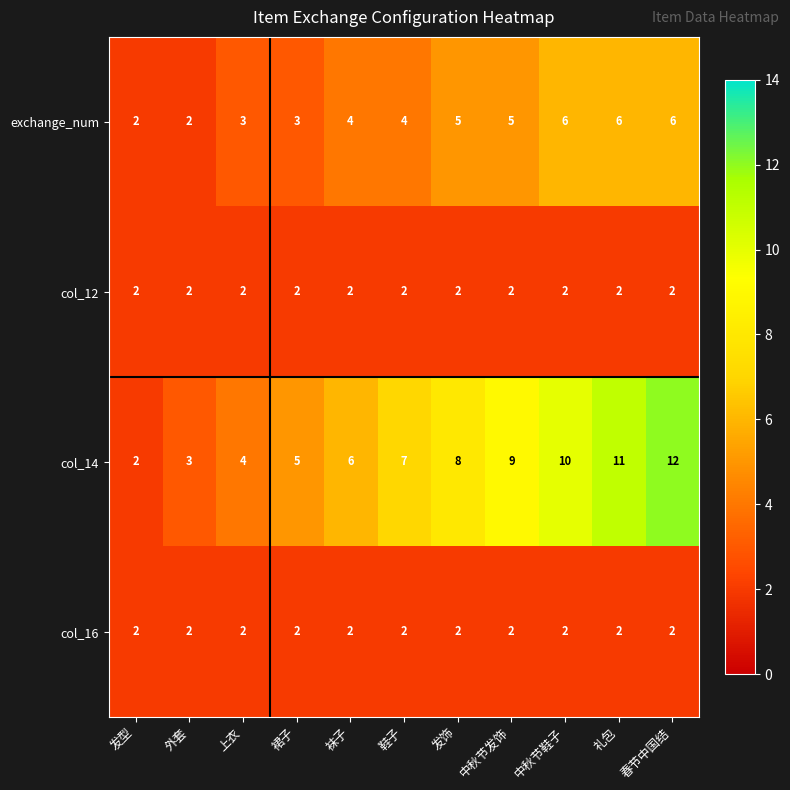

At which category is the sum across all series the highest?

春节中国结